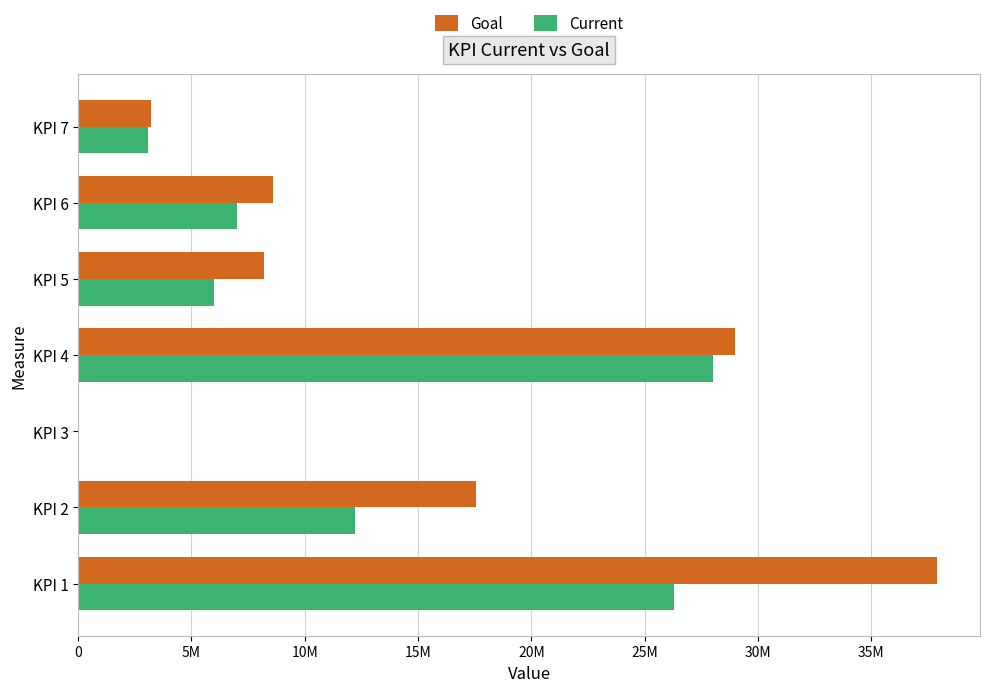

What is the greatest value displayed?

37900000